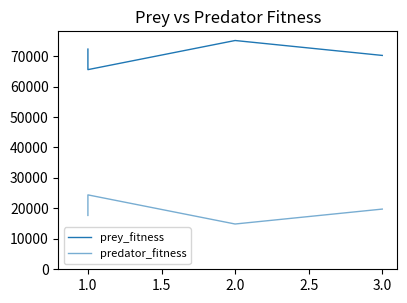

What is the value of the prey_fitness point at the 2nd from the left?

65567